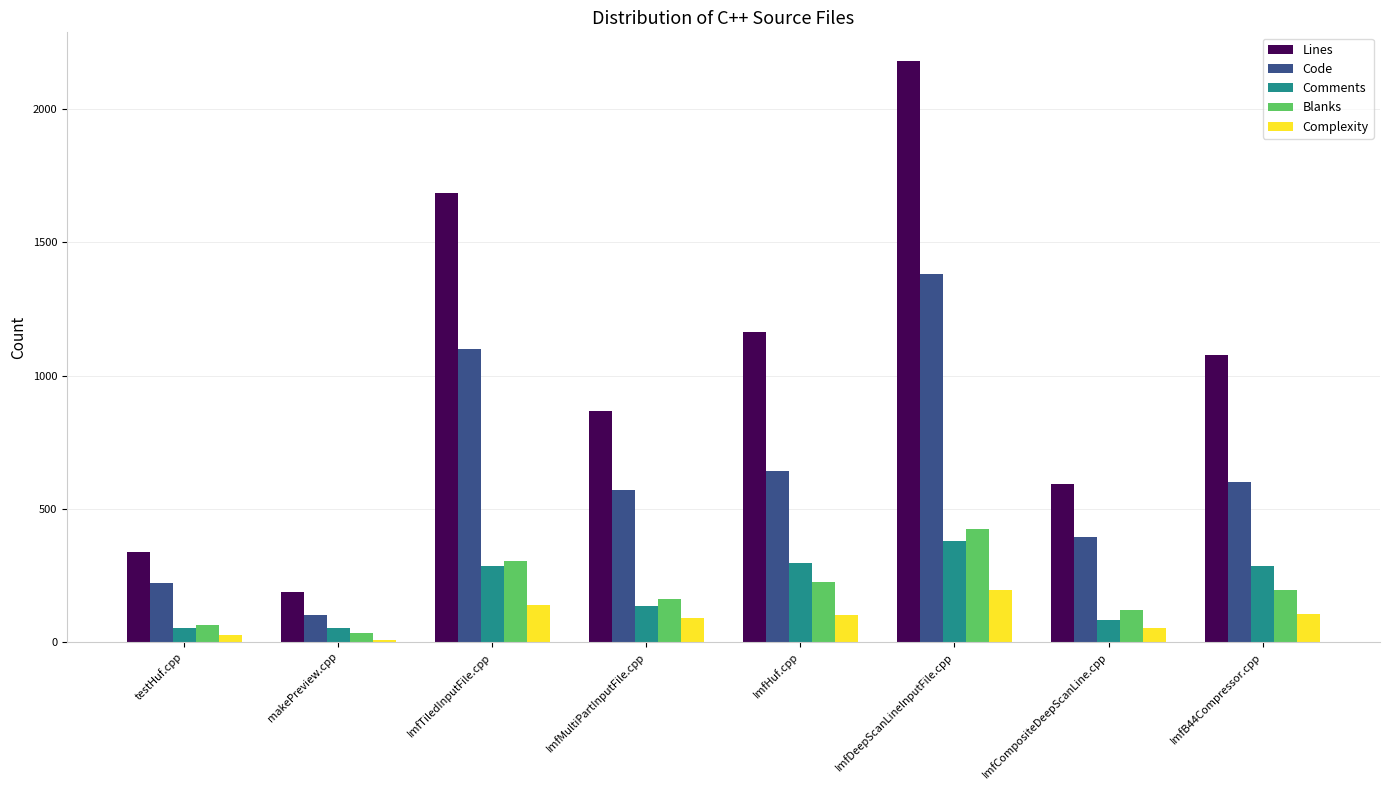

What is the difference between the Comments values at ImfTiledInputFile.cpp and makePreview.cpp?

233